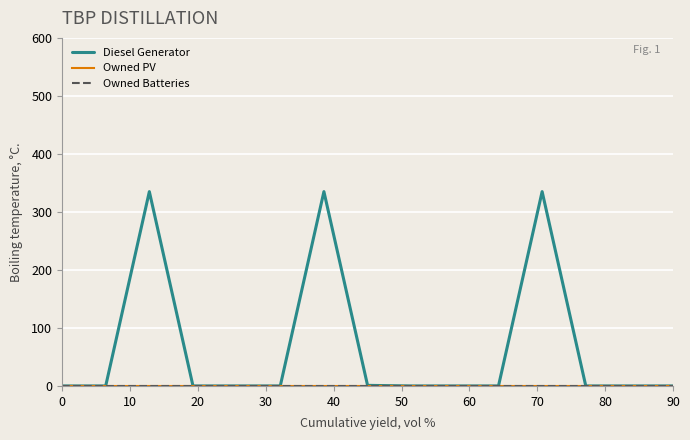

Reading left to right, extract all data points from this chart.

Diesel Generator: 0	0	335	0	0	0	335	1	0	0	0	335	0	0	0
Owned PV: 0	0	0	0	0	0	0	0	0	0	0	0	0	0	0
Owned Batteries: 0	0	0	0	0	0	0	0	0	0	0	0	0	0	0